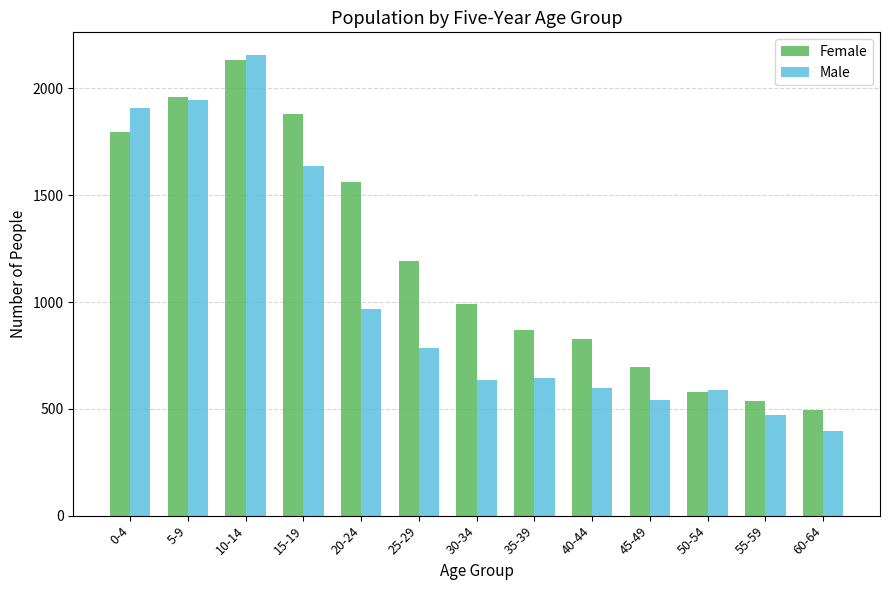

What is the average value of the Female series?

1194